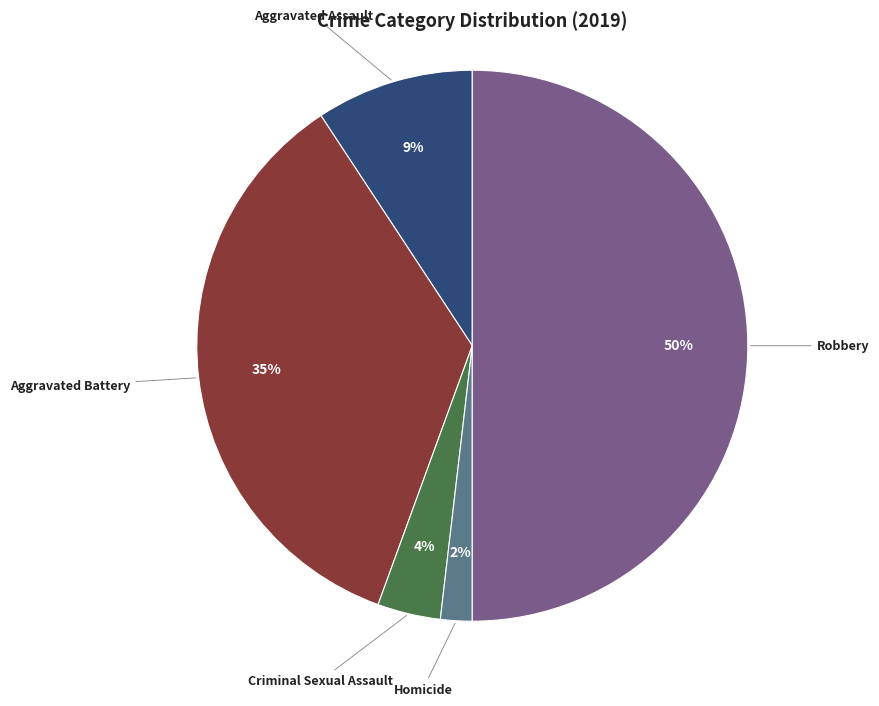

To the nearest percent, what is the difference between the largest and smallest slice percentages?

48%